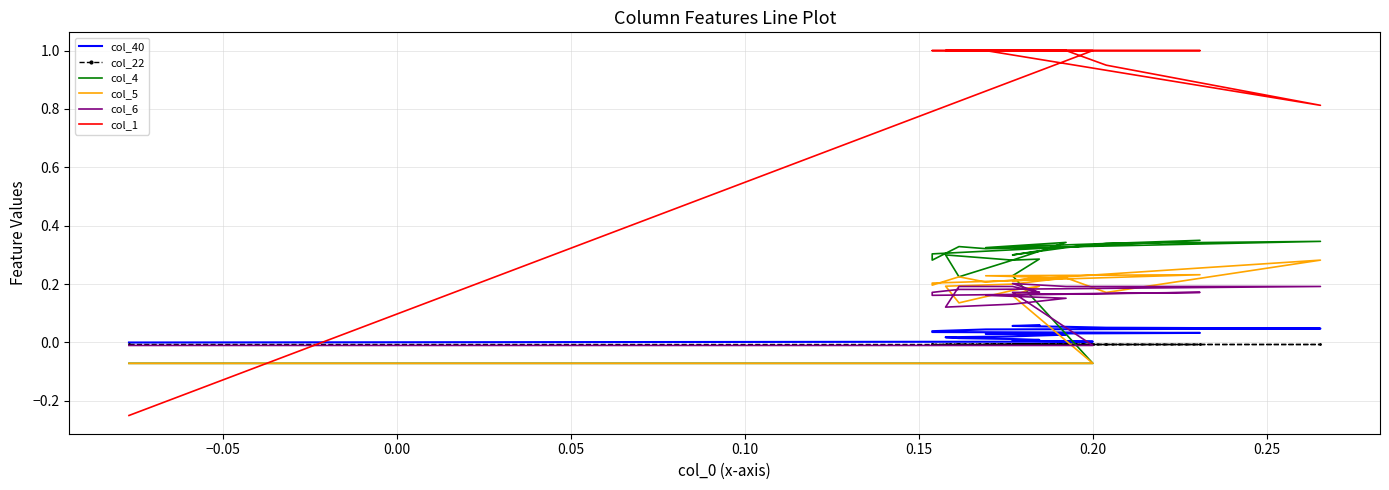

Which series has the largest total across all categories?

col_1